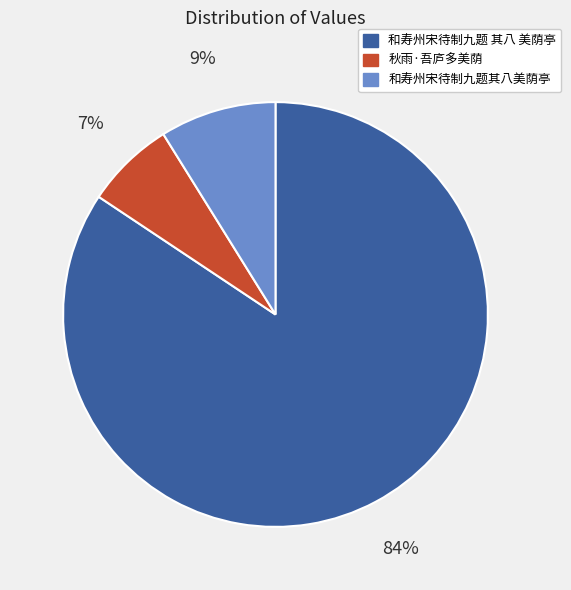

To the nearest percent, what is the difference between the 和寿州宋待制九题其八美荫亭 and 和寿州宋待制九题 其八 美荫亭 slice percentages?

75%